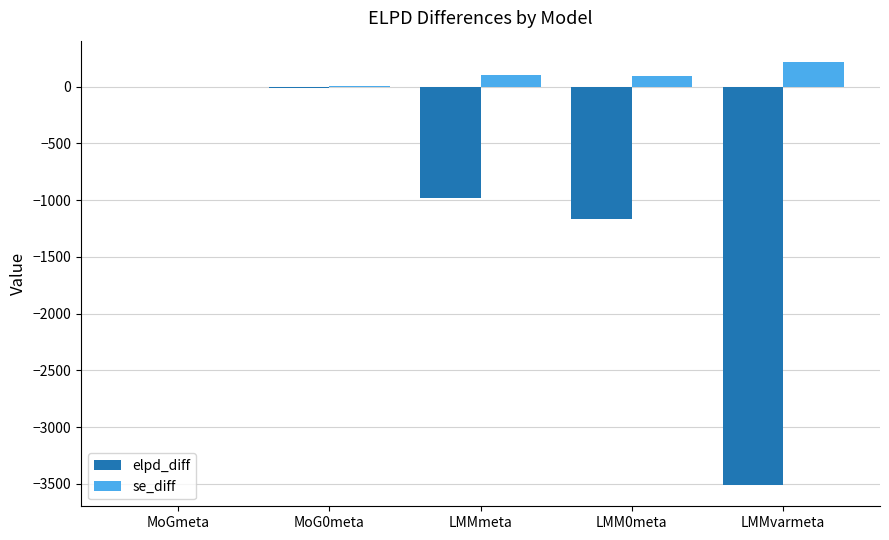

What is the total value across all series at LMM0meta?

-1071.1